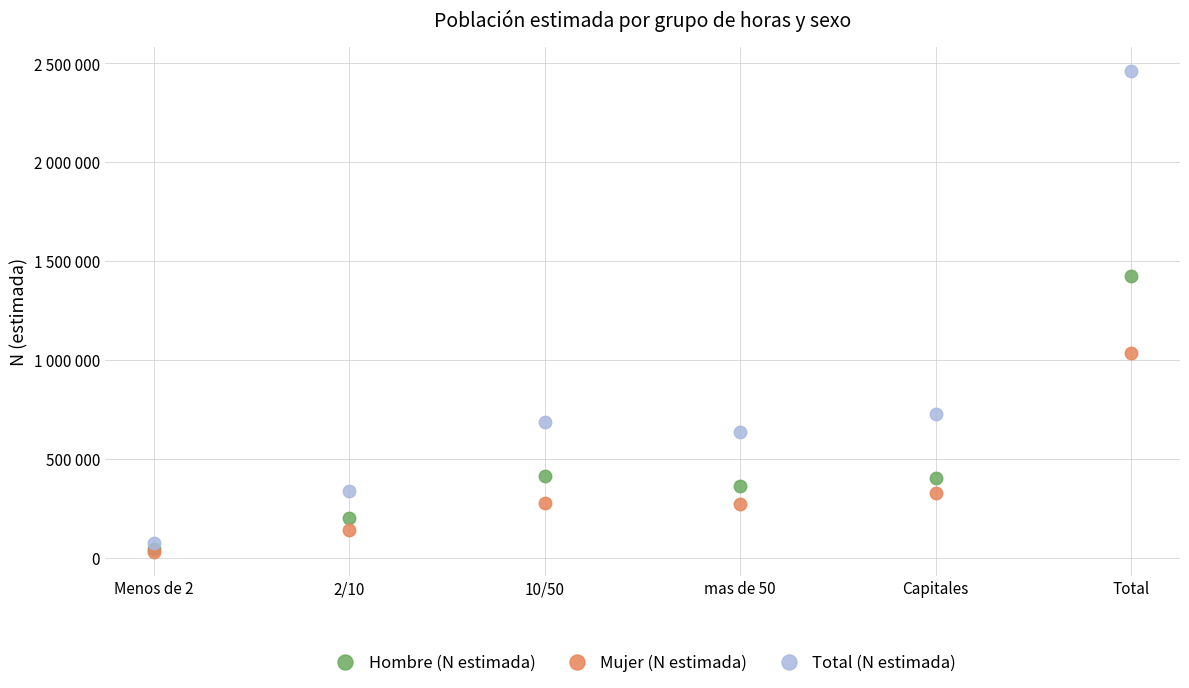

What are all the series names shown in the legend?

Hombre (N estimada), Mujer (N estimada), Total (N estimada)